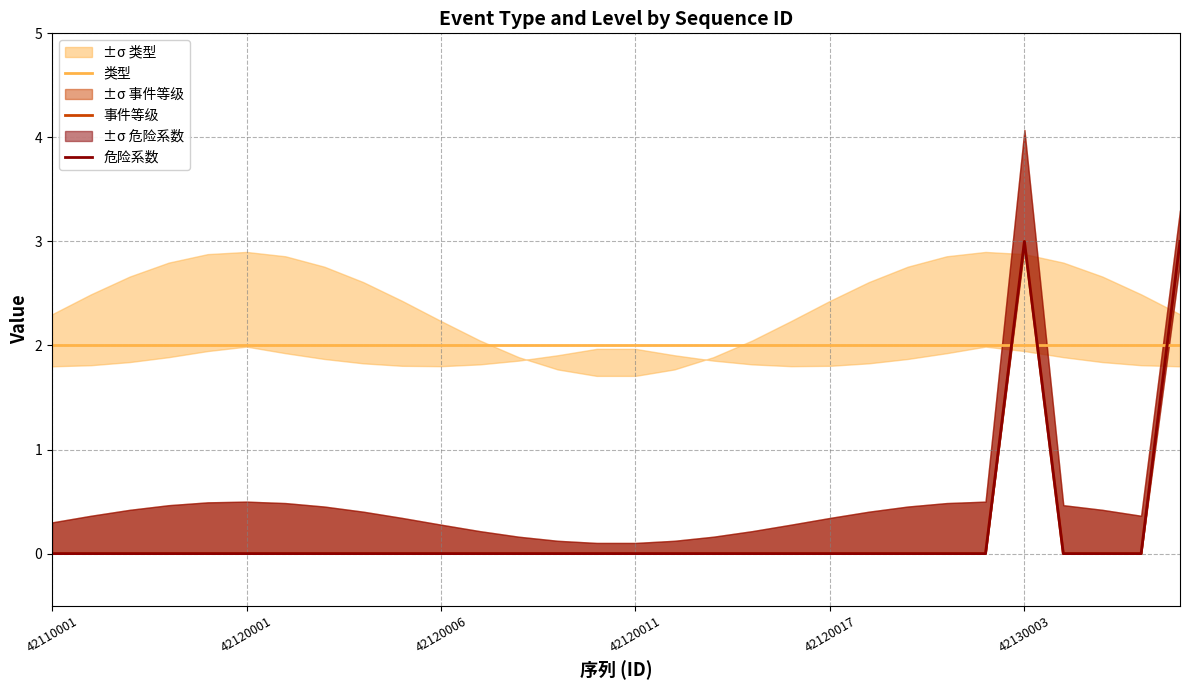

Reading right to left, what are all the values shown in this chart?

类型: 2	2	2	2	2	2	2	2	2	2	2	2	2	2	2	2	2	2	2	2	2	2	2	2	2	2	2	2	2	2
事件等级: 3	0	0	0	3	0	0	0	0	0	0	0	0	0	0	0	0	0	0	0	0	0	0	0	0	0	0	0	0	0
危险系数: 3	0	0	0	3	0	0	0	0	0	0	0	0	0	0	0	0	0	0	0	0	0	0	0	0	0	0	0	0	0